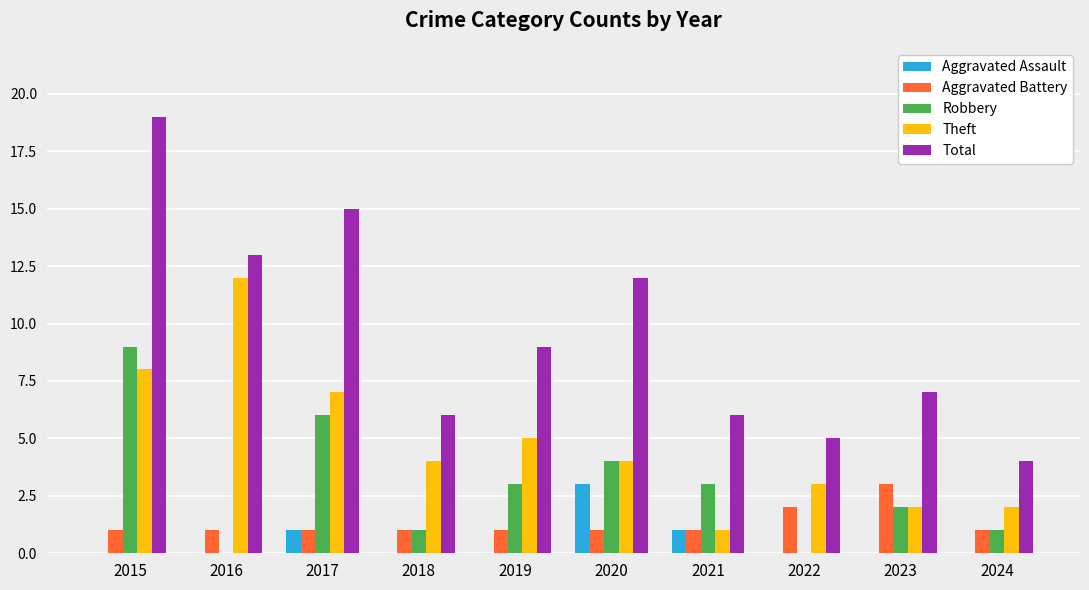

What is the total value across all series at 2024?

8